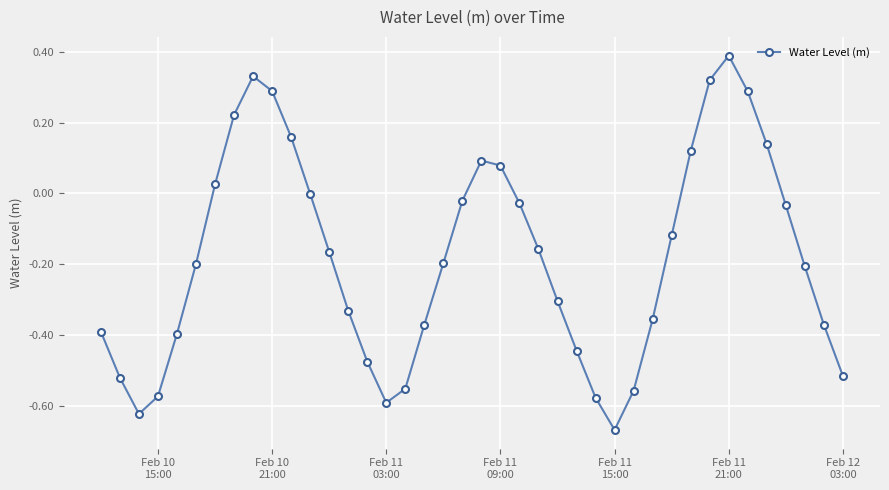

What is the maximum value shown in the chart?

0.4